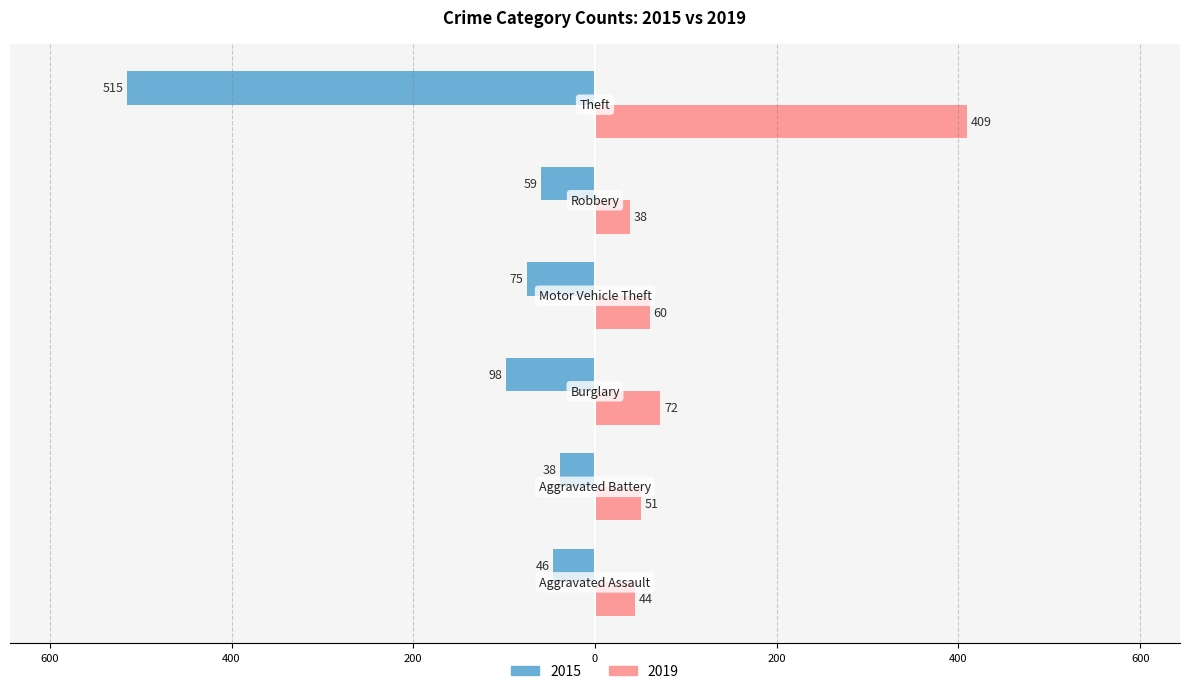

What are all the series names shown in the legend?

2015, 2019